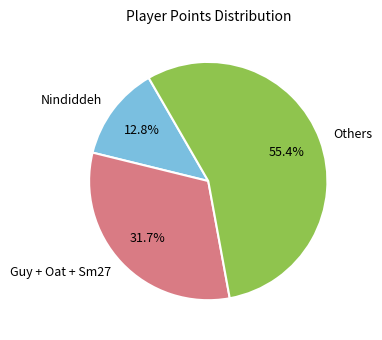

Does Nindiddeh represent more than half of the total?

No